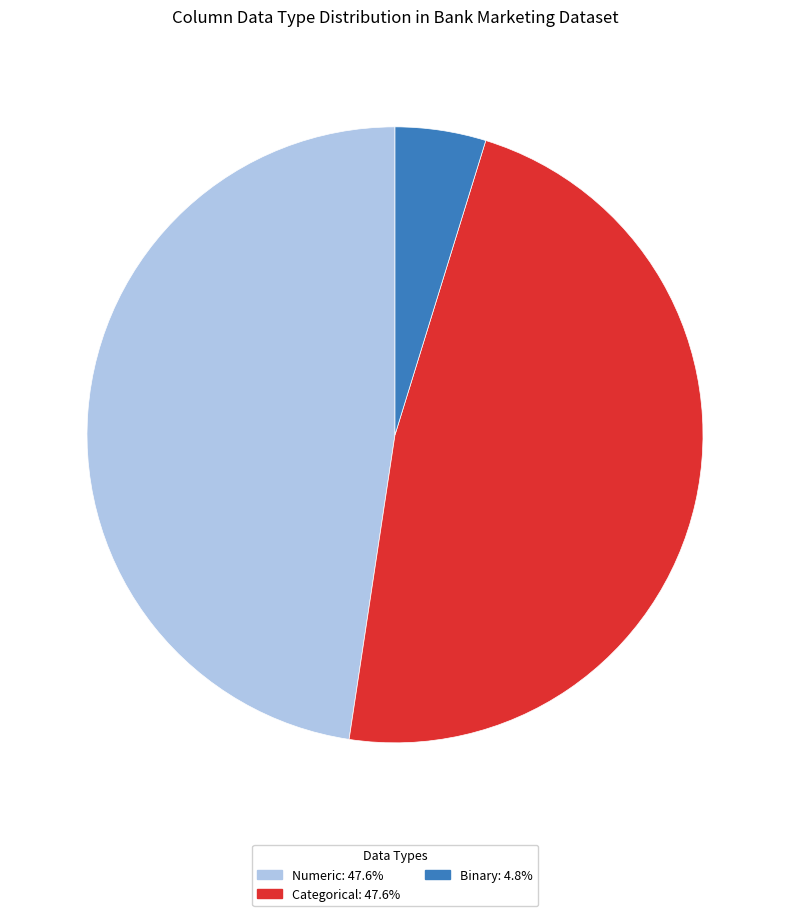

Count the number of slices in the pie.

3